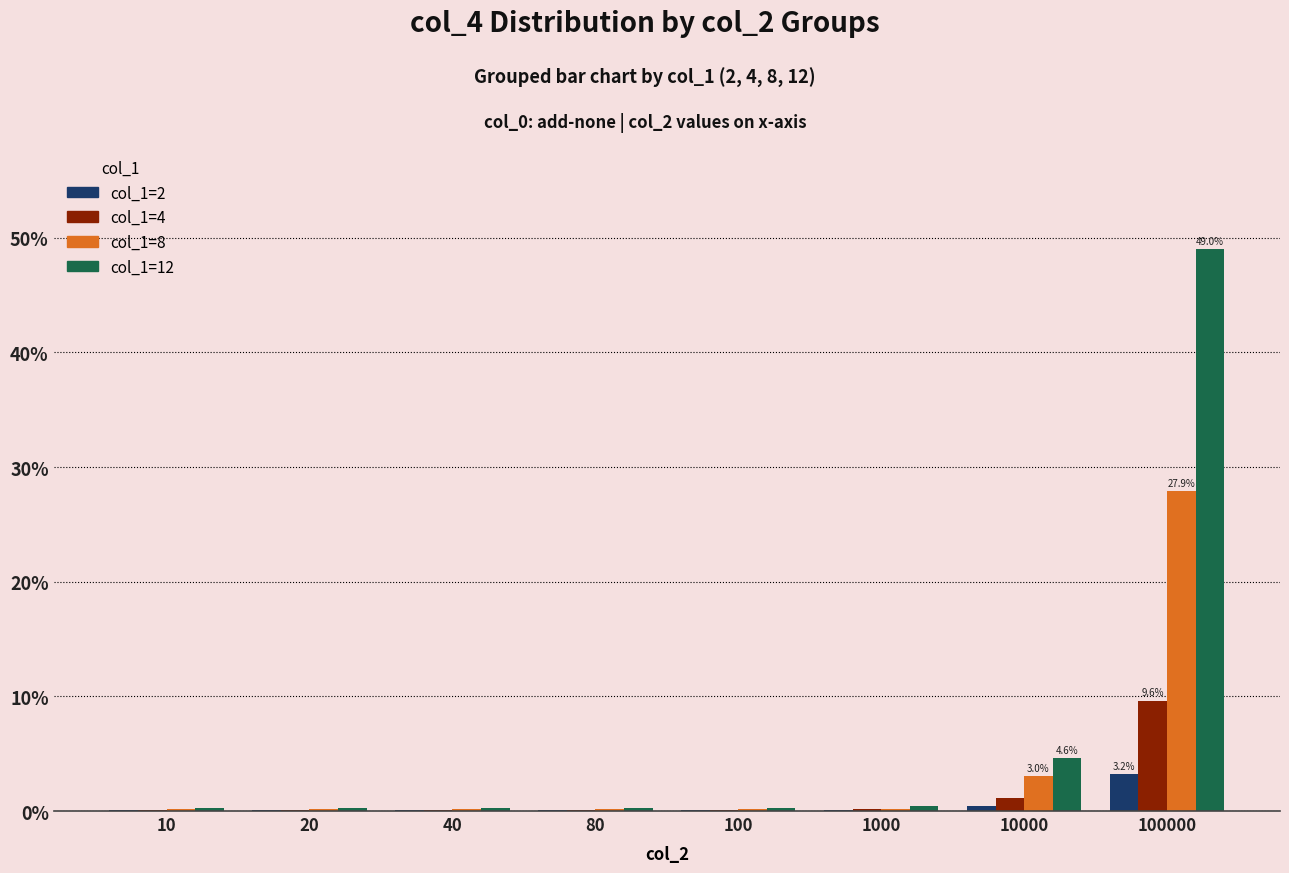

What is the average value of the col_1=8 series?

4.0